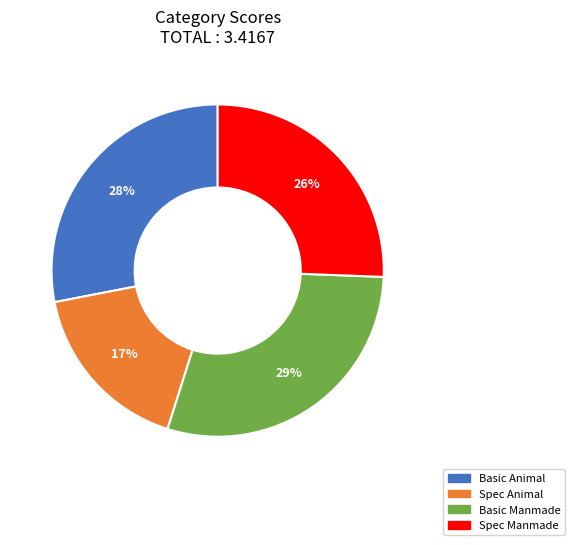

Count the number of slices in the pie.

4